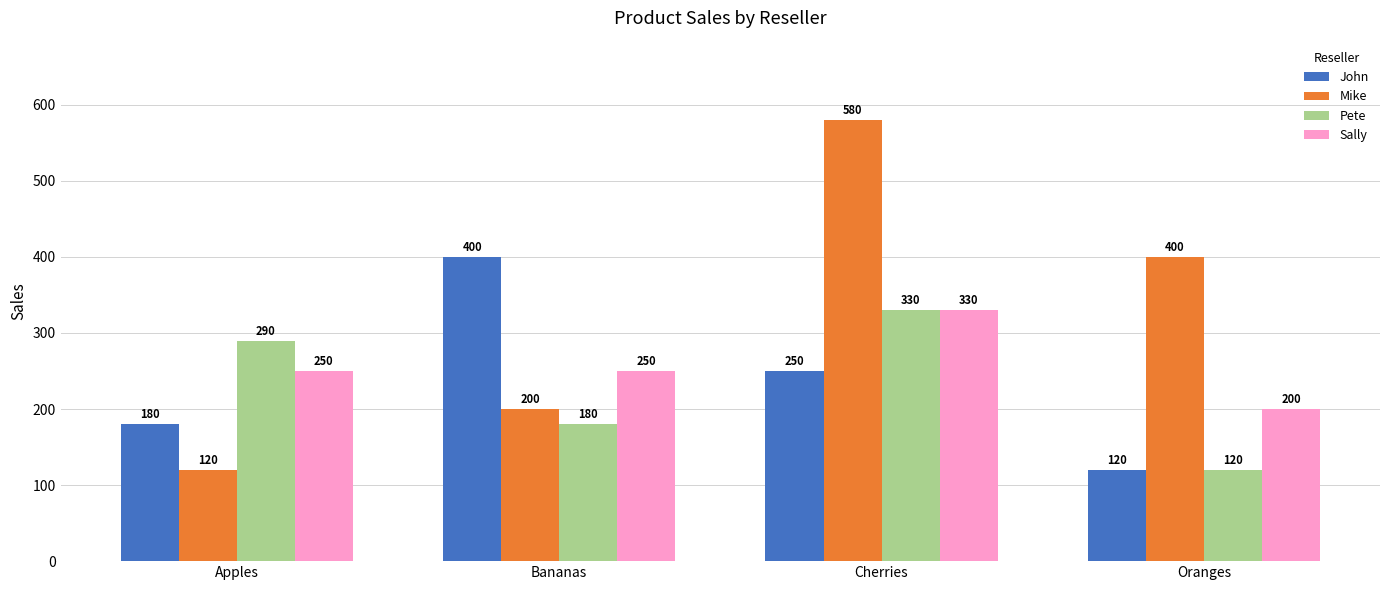

Is the value of Mike at Oranges greater than the value of John at Cherries?

Yes